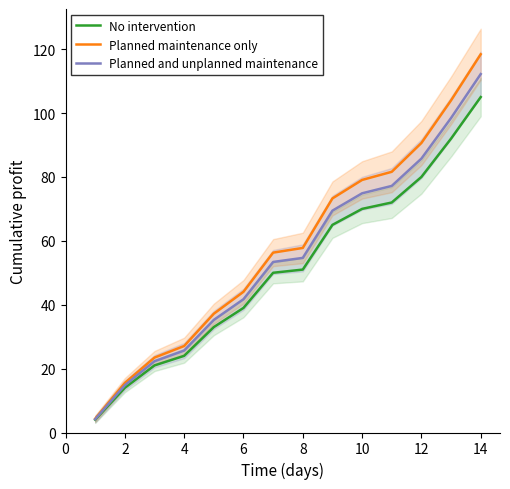

List the series in order of their overall mean, lowest first.

No intervention, Planned and unplanned maintenance, Planned maintenance only